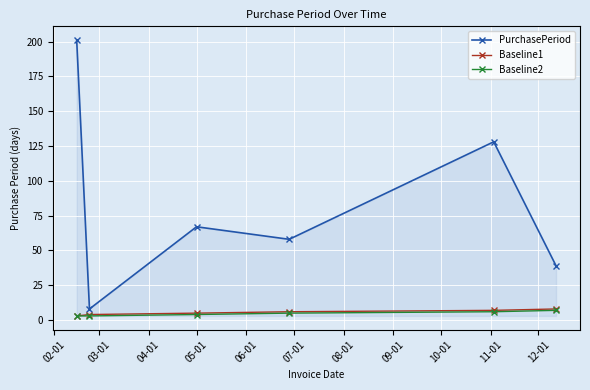

Which series has the largest range (max minus min)?

PurchasePeriod